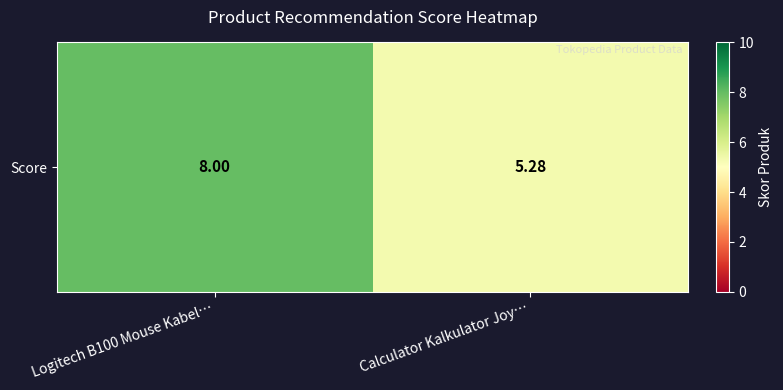

Read the value at Calculator Kalkulator Joy….

5.3